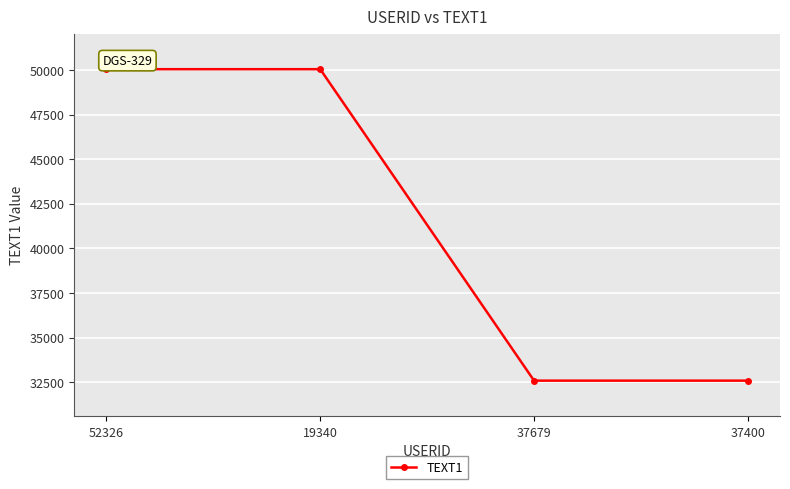

What is the average value?

41315